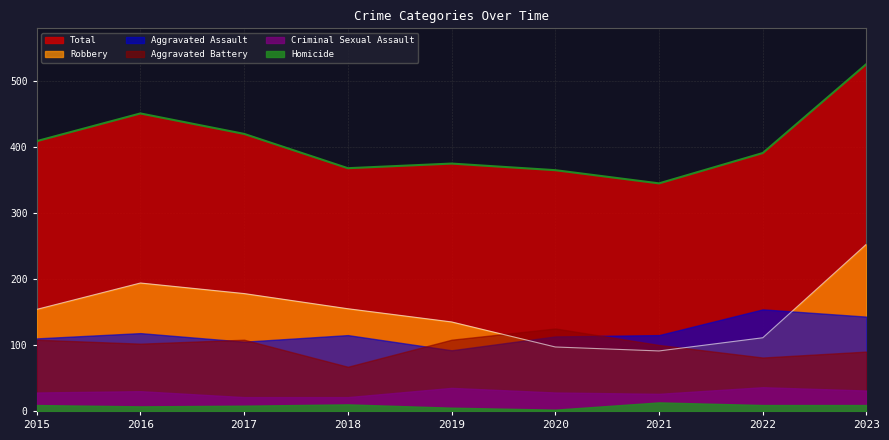

How many values in the Total series are below 391?

4